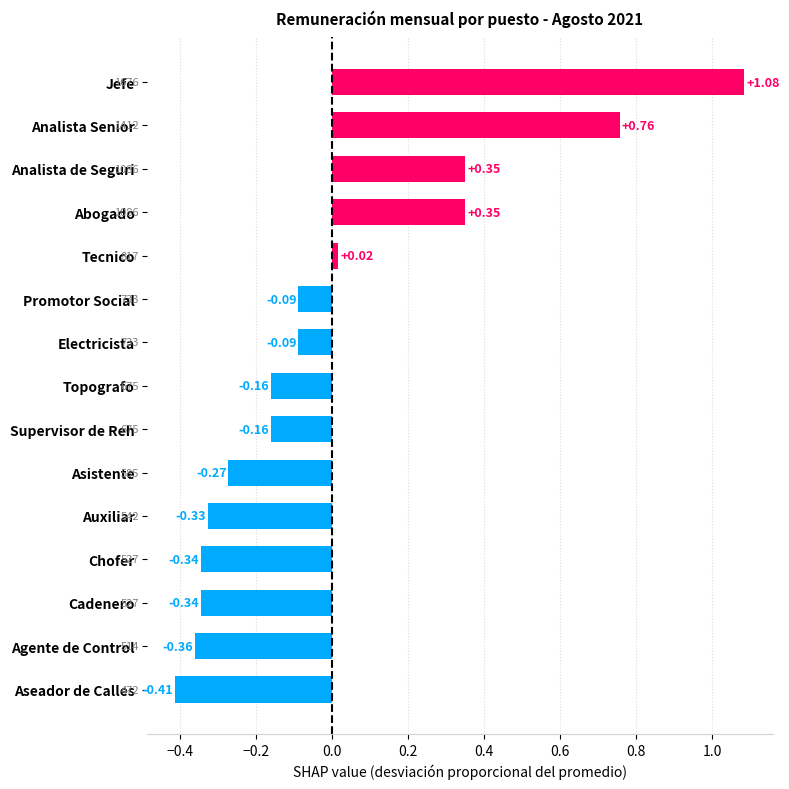

What is the label of the 1st bar from the top?

Jefe